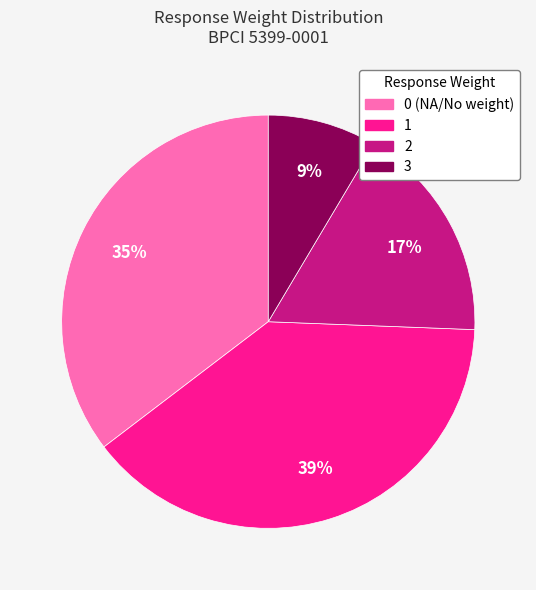

Count the number of slices in the pie.

4